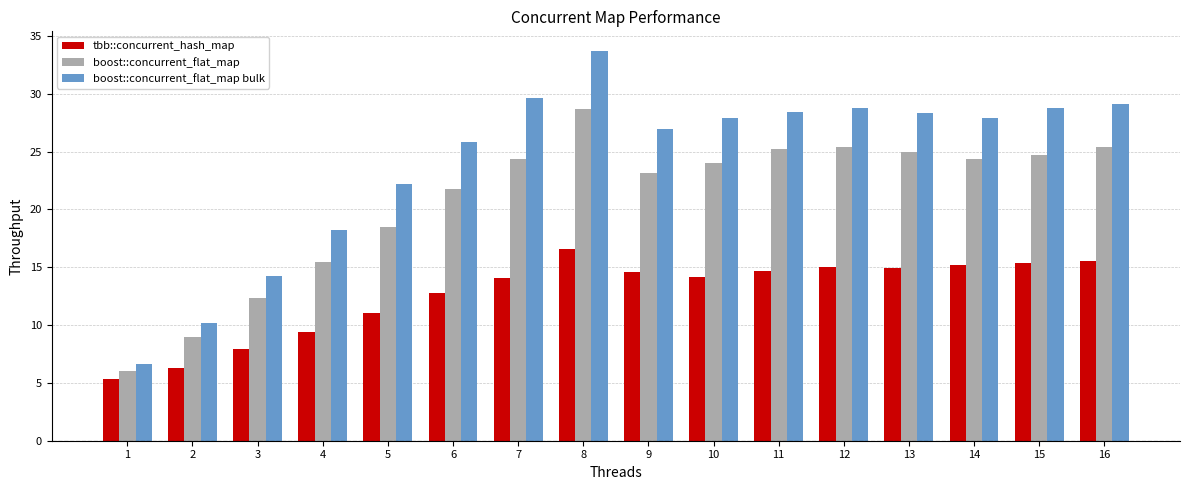

What value does the boost::concurrent_flat_map series have at 2?

9.0